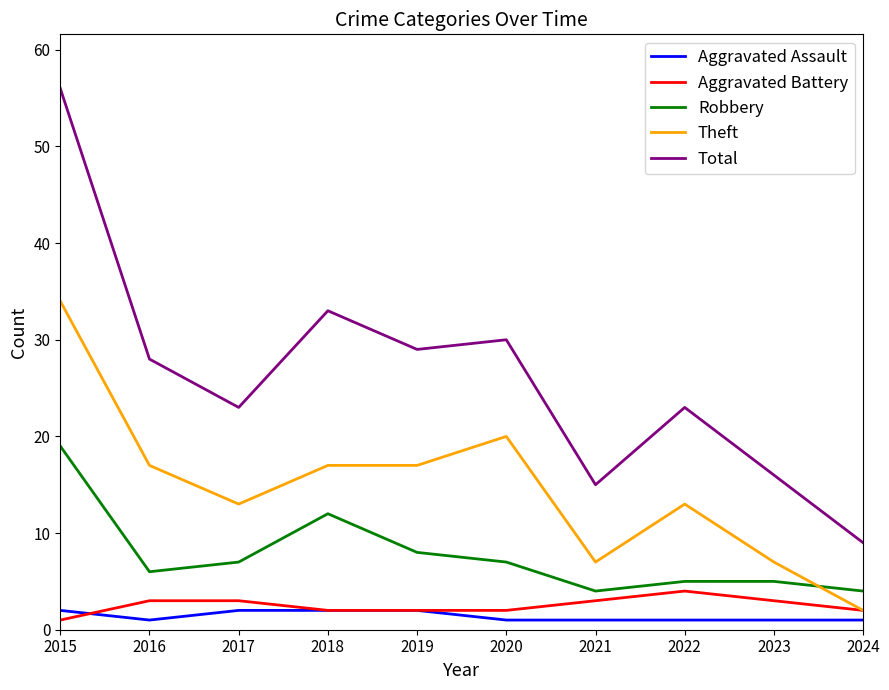

Which series has the largest total across all categories?

Total